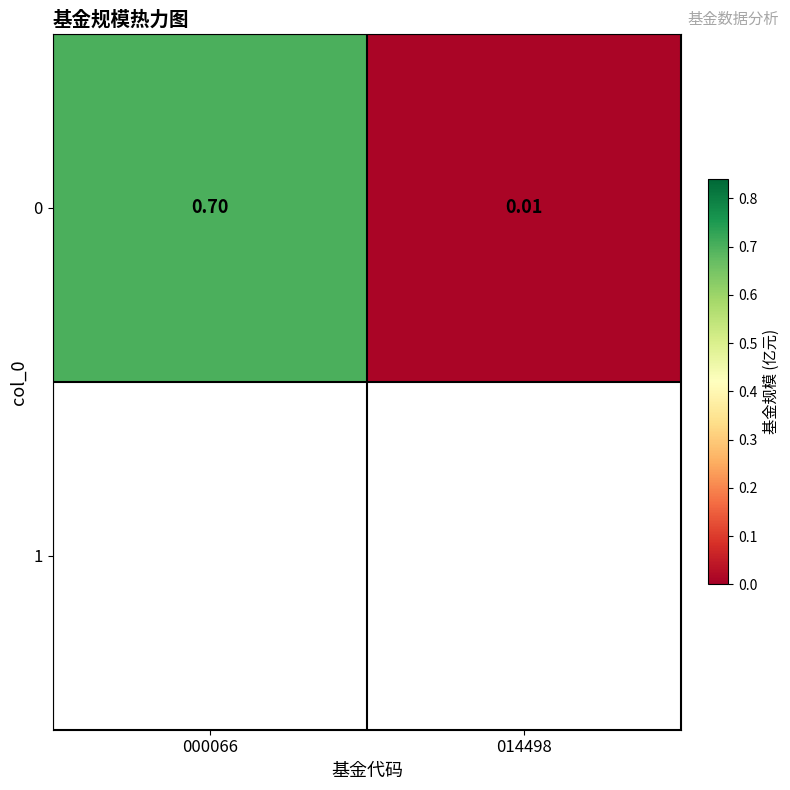

How many distinct data groups are displayed?

1